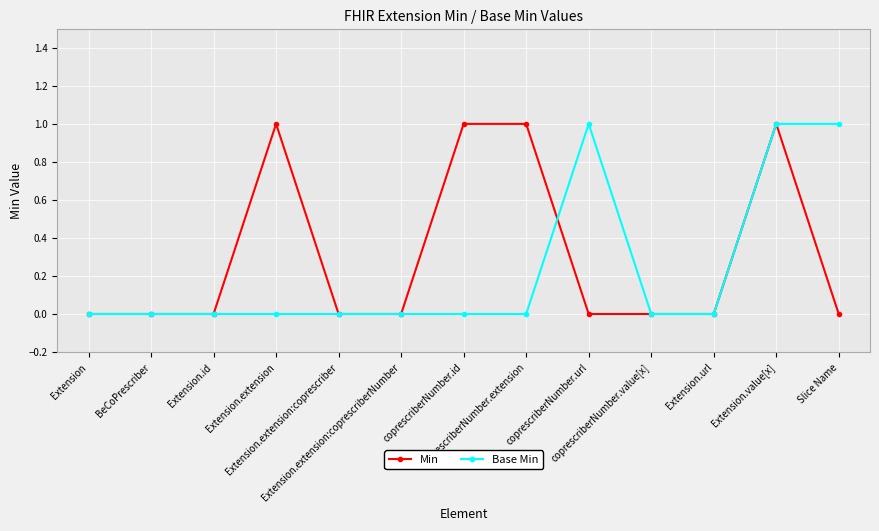

Rank the series by their average value, from lowest to highest.

Base Min, Min